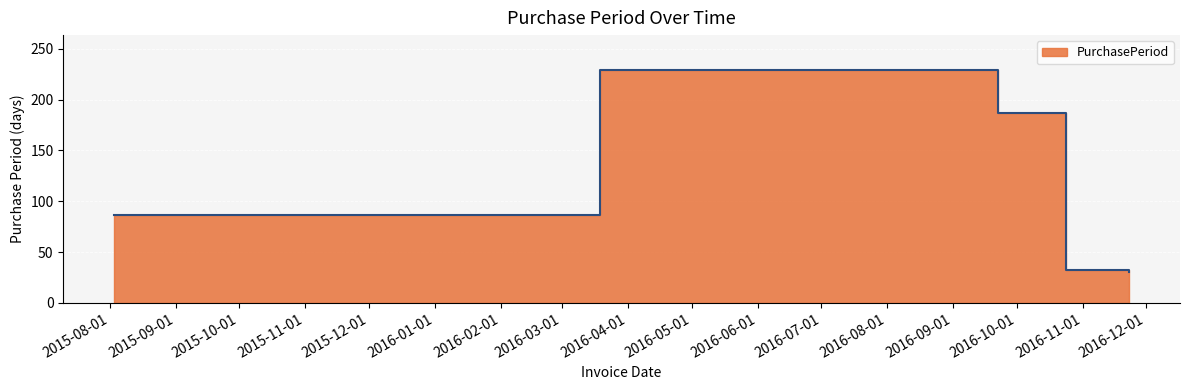

Reading left to right, what are all the values shown in this chart?

2015-08-03=86	2016-03-19=229	2016-09-22=187	2016-10-24=32	2016-11-23=30